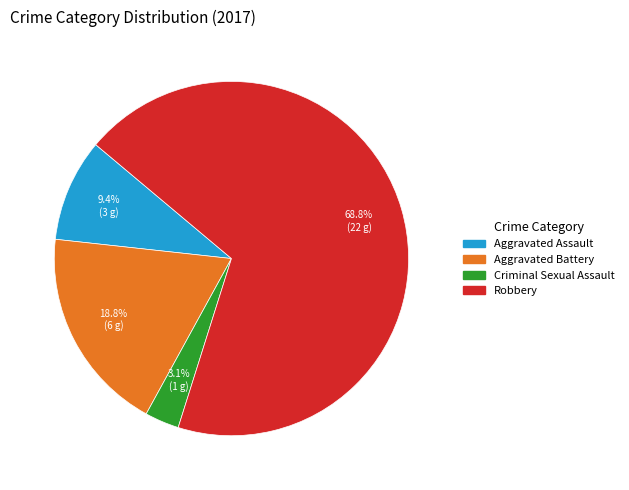

Count the number of slices in the pie.

4